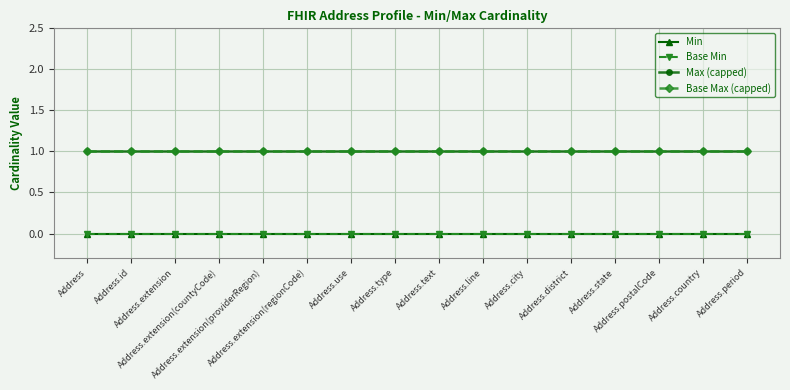

Reading right to left, list all the values displayed in this chart.

Min: 0	0	0	0	0	0	0	0	0	0	0	0	0	0	0	0
Base Min: 0	0	0	0	0	0	0	0	0	0	0	0	0	0	0	0
Max (capped): 1	1	1	1	1	1	1	1	1	1	1	1	1	1	1	1
Base Max (capped): 1	1	1	1	1	1	1	1	1	1	1	1	1	1	1	1